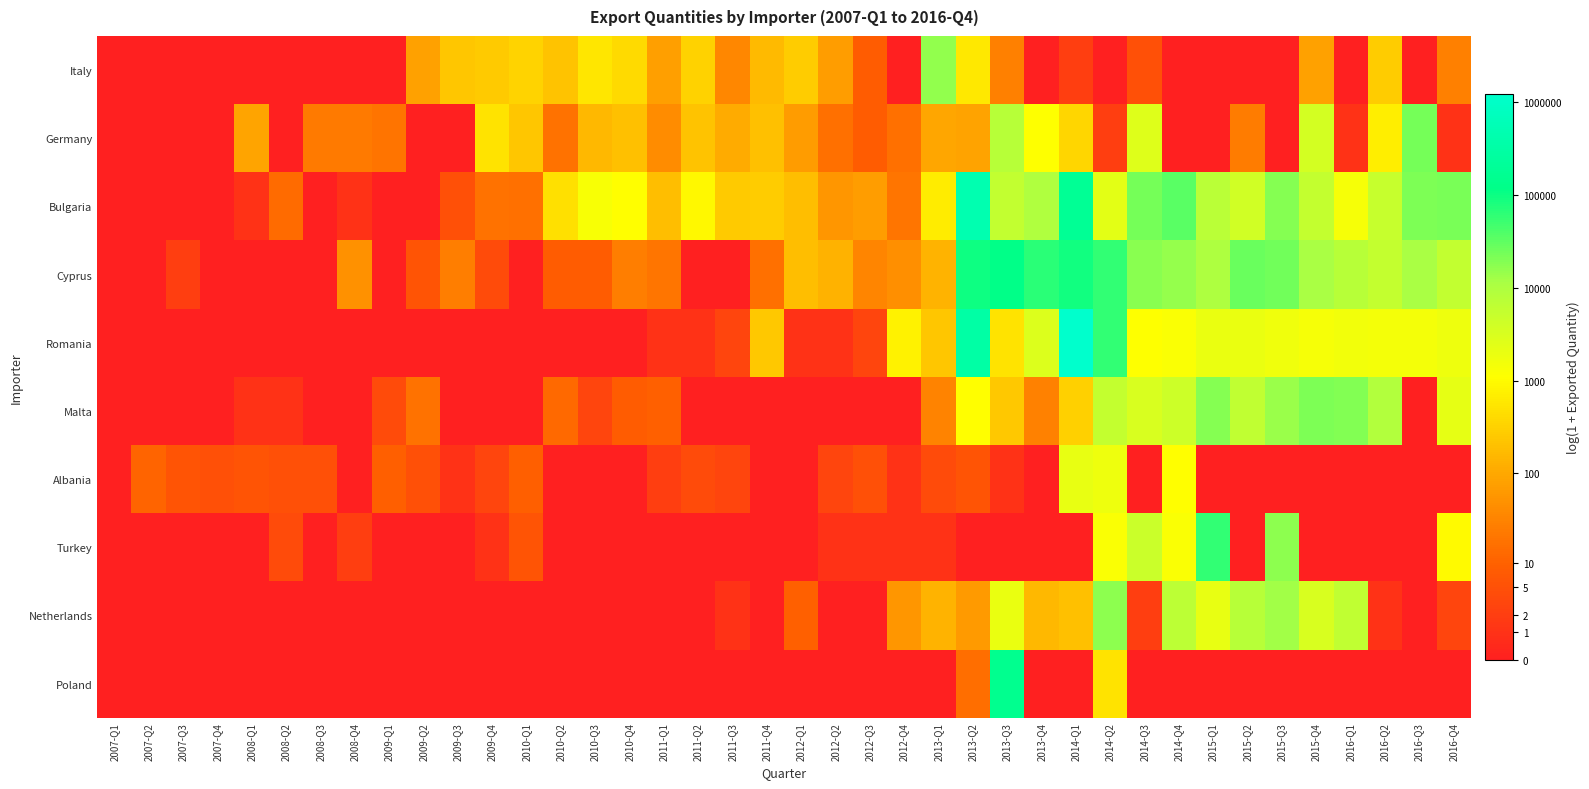

List the series in order of their peak value, highest first.

Romania, Bulgaria, Poland, Cyprus, Turkey, Germany, Malta, Netherlands, Italy, Albania